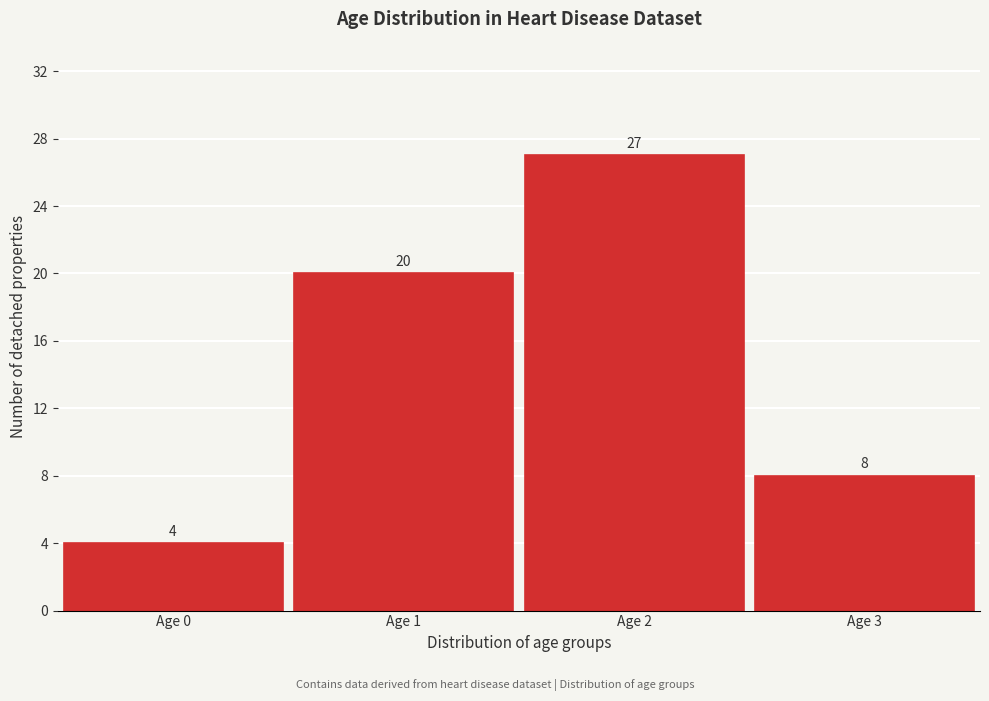

Reading left to right, list all the values displayed in this chart.

4	20	27	8